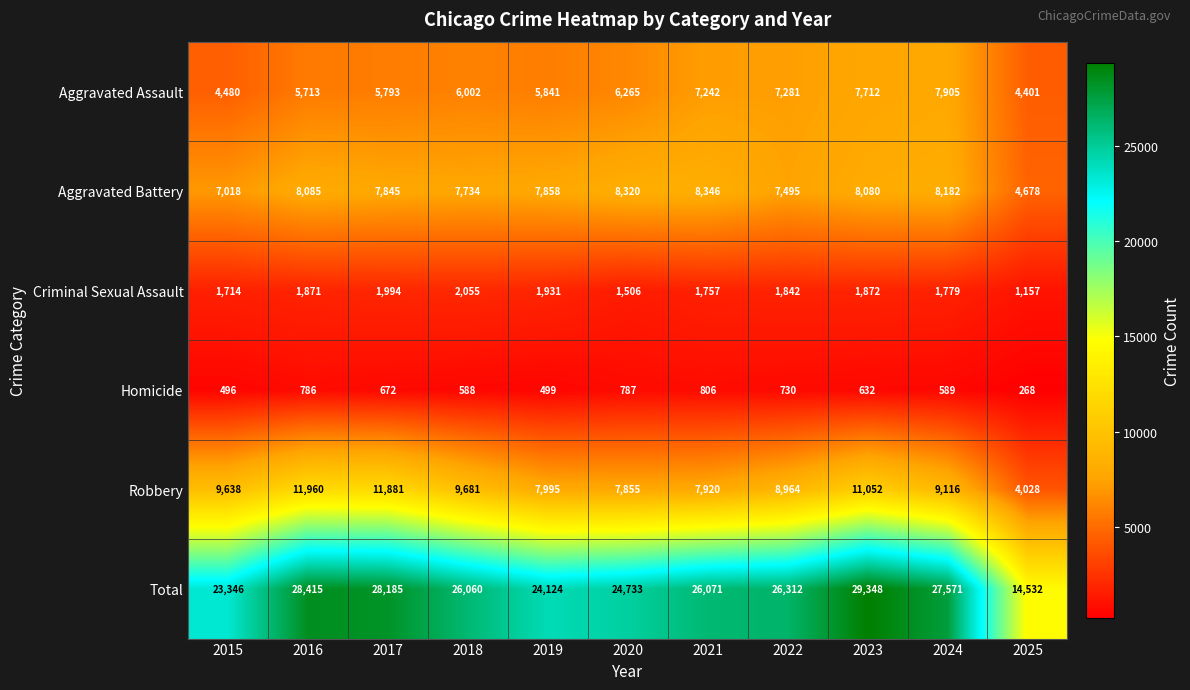

What is the spread (max minus min) of values at 2016?

27629